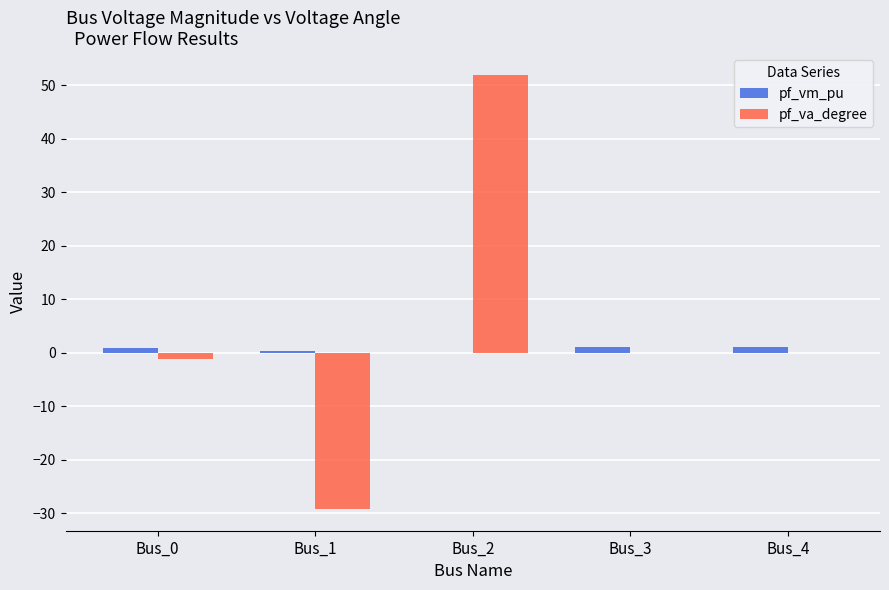

At which category does the chart reach its peak across all series?

Bus_2